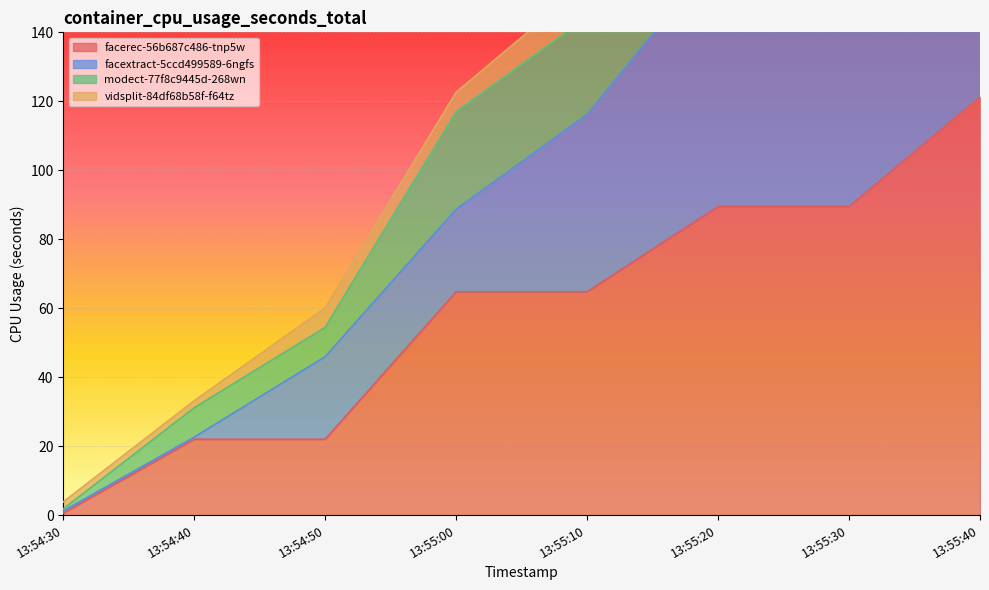

Which series changed the most between 13:54:30 and 13:55:00?

modect-77f8c9445d-268wn